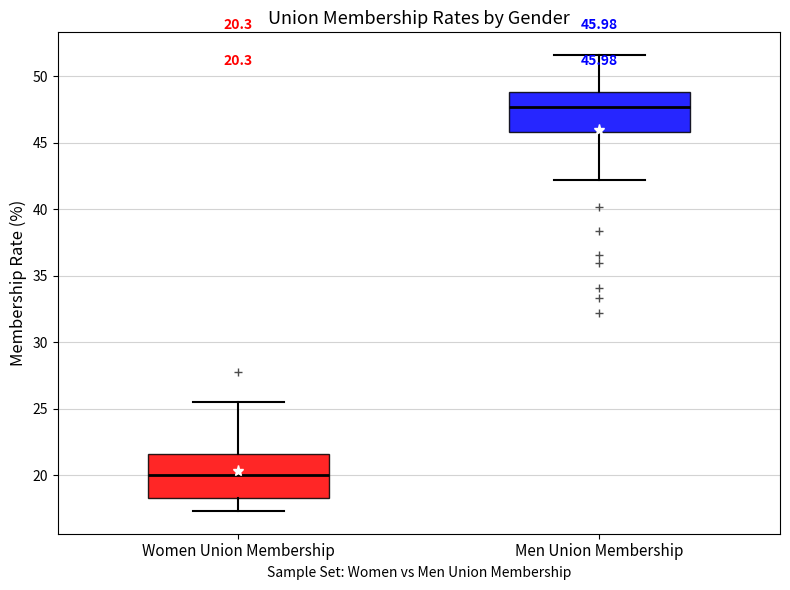

Which box's median line is the lowest?

Women Union Membership